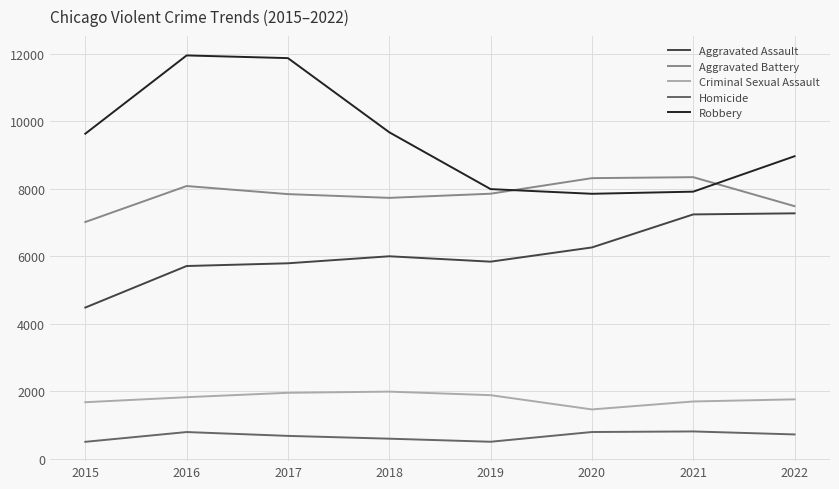

What is the lowest value of the Robbery series?

7855